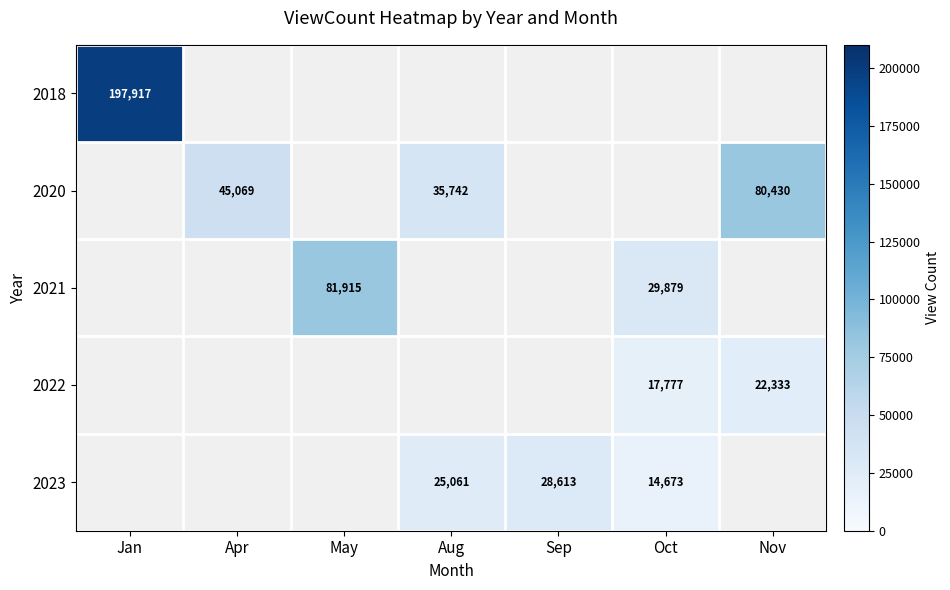

Is it true that 2023 equals 10651 at Aug?

False